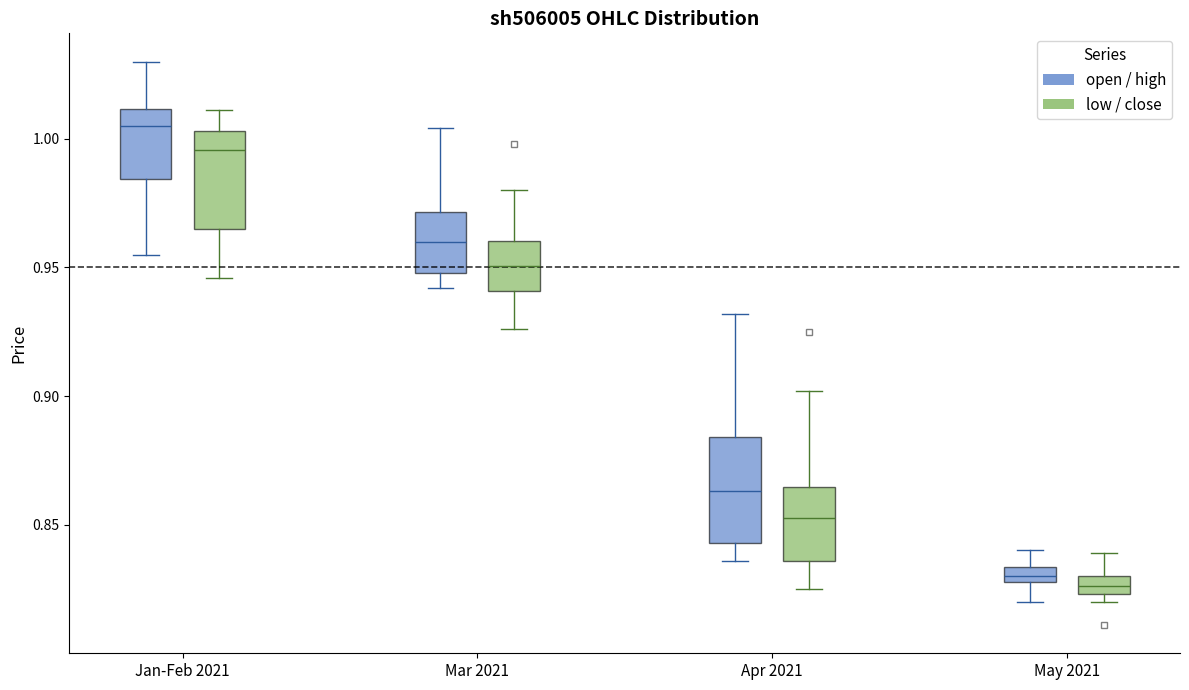

Where is the upper edge of the box for May 2021 (low / close) on the y-axis? The values are not printed on the chart, so give them approximately, as read against the axis.

0.830